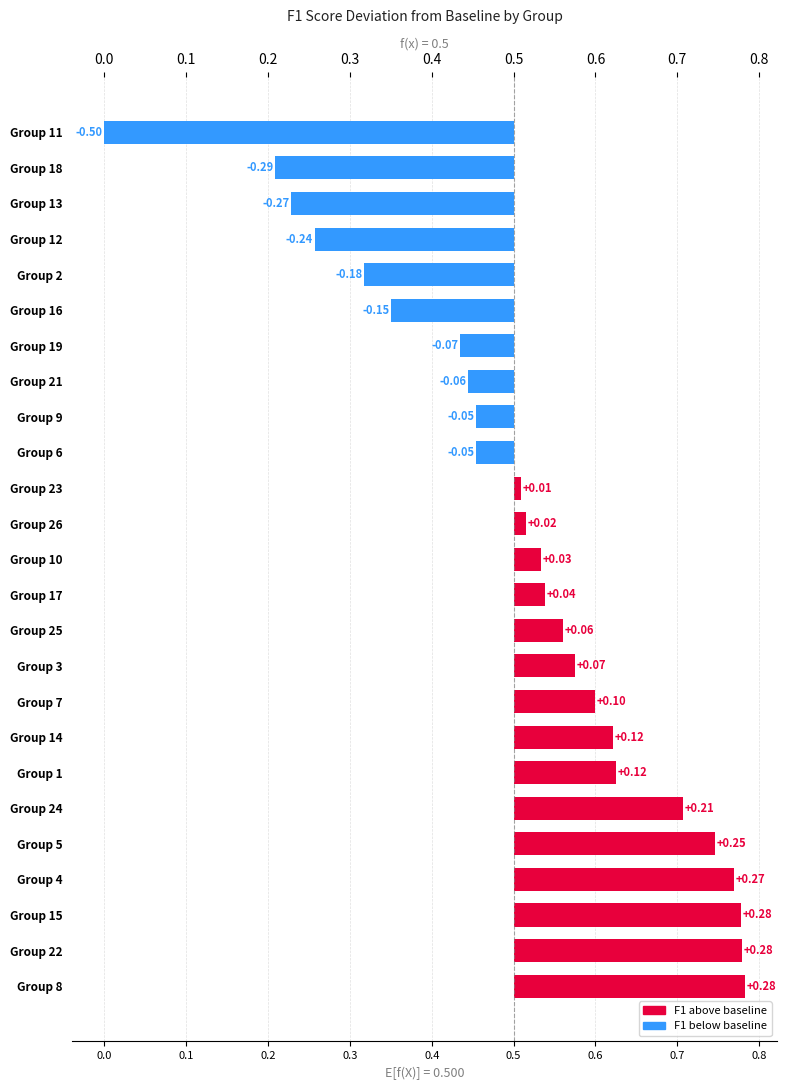

What is the approximate value at Group 14?

0.1